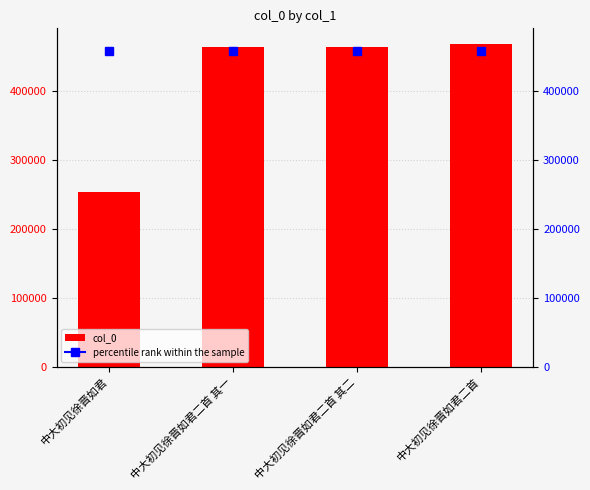

List the labels in order of value, smallest first.

中大初见徐晋如君, 中大初见徐晋如君二首 其一, 中大初见徐晋如君二首 其二, 中大初见徐晋如君二首